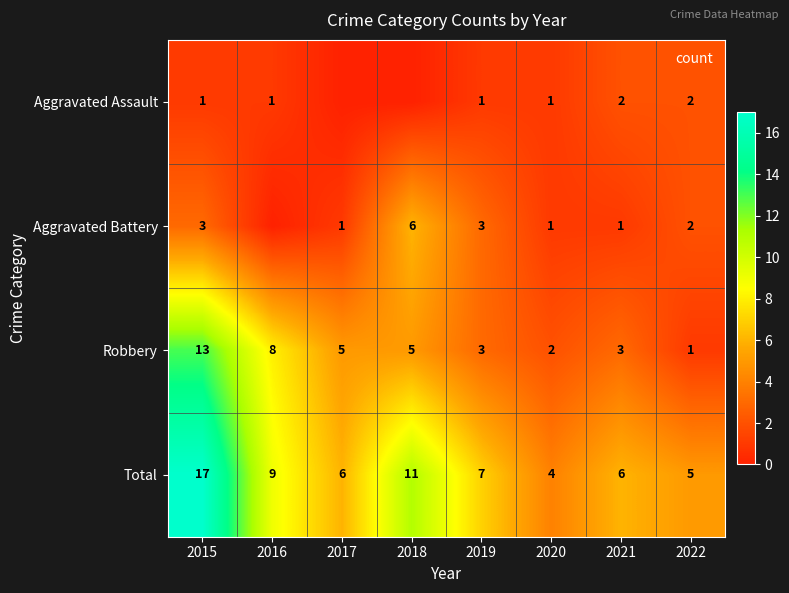

How many data points in Aggravated Battery are above 2?

3